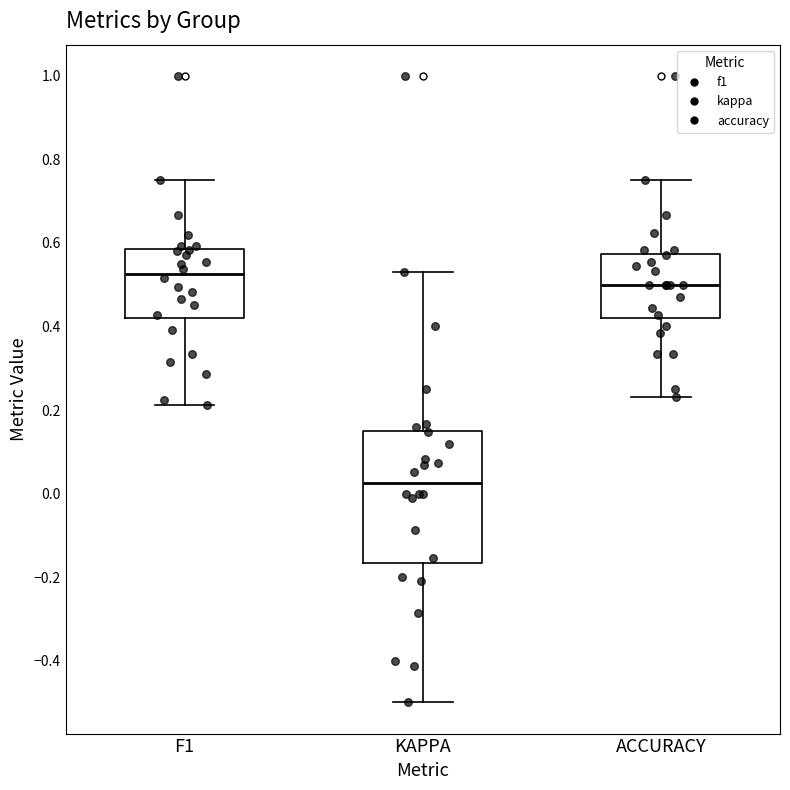

Which box is the tallest, from its lower edge to its upper edge?

KAPPA